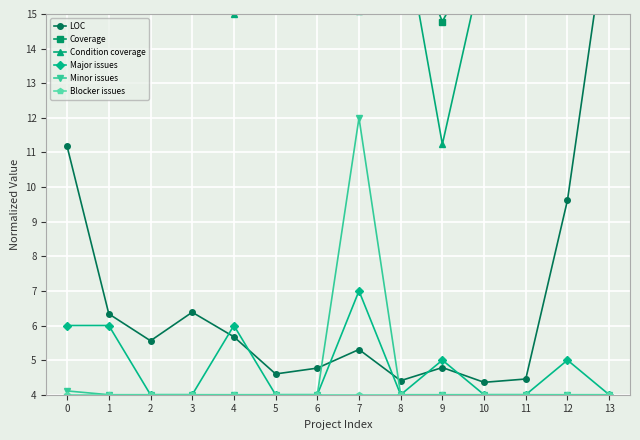

How many intersections are there between LOC and Coverage?

1